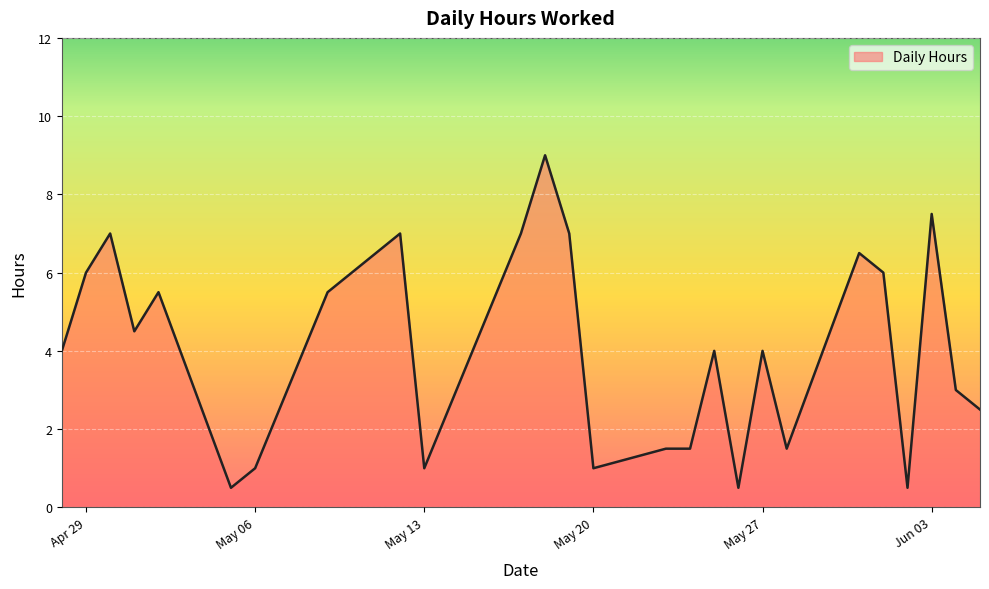

What is the maximum value shown in the chart?

9.0